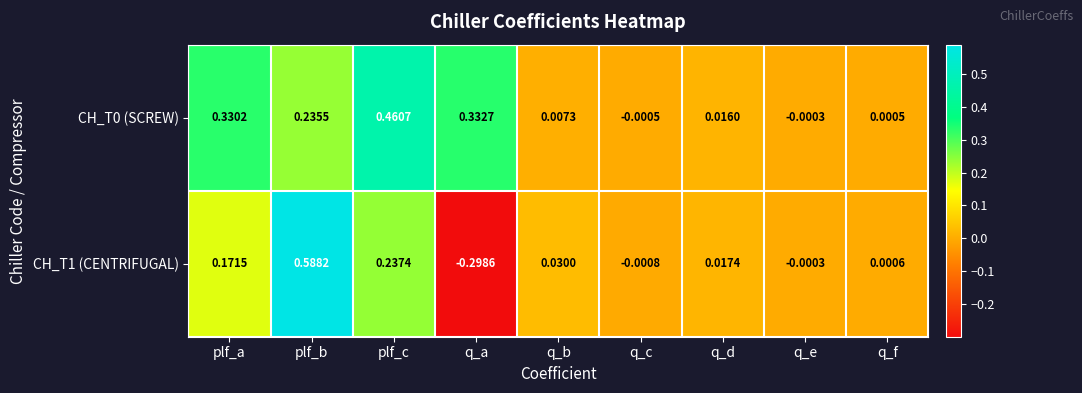

At which category does the chart reach its peak across all series?

plf_b